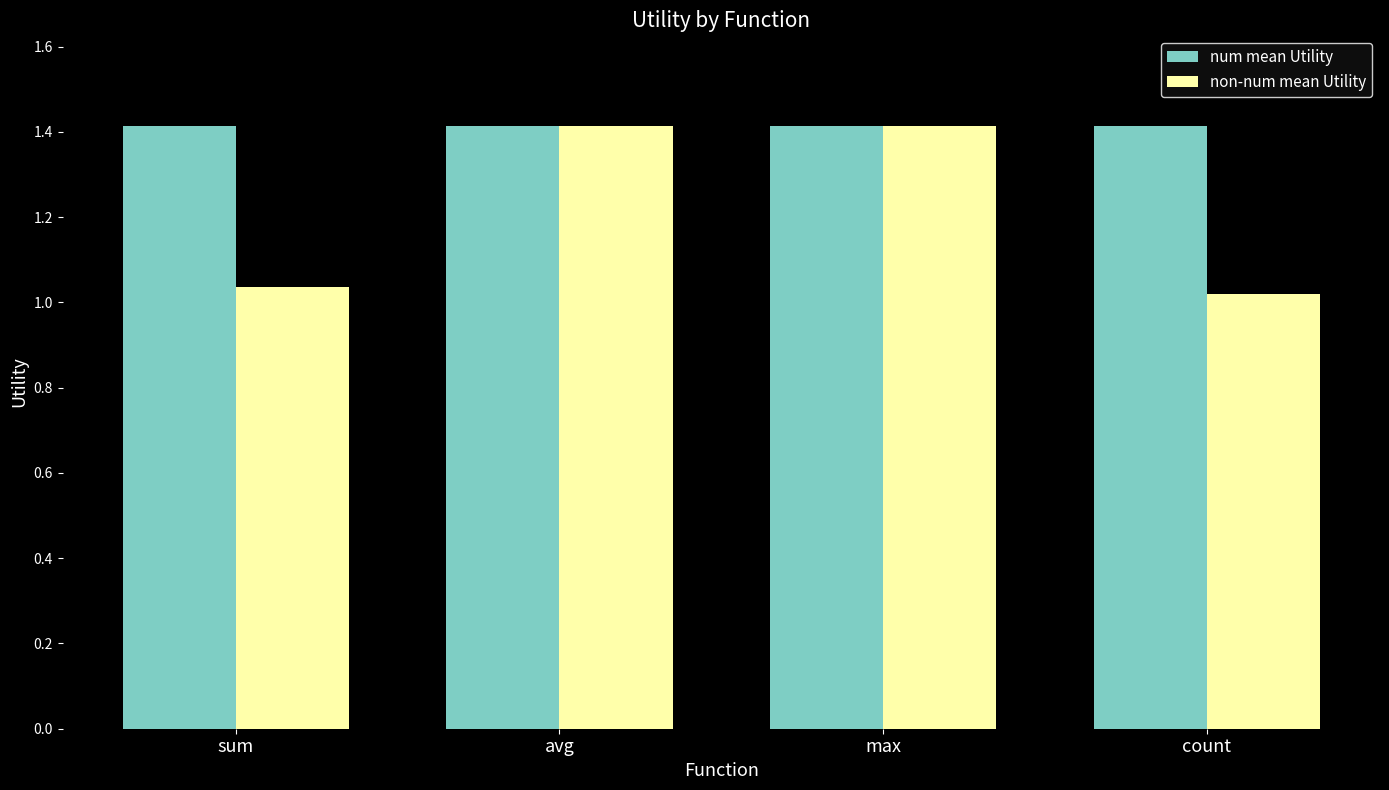

What is the label of the 4th bar from the left?

count